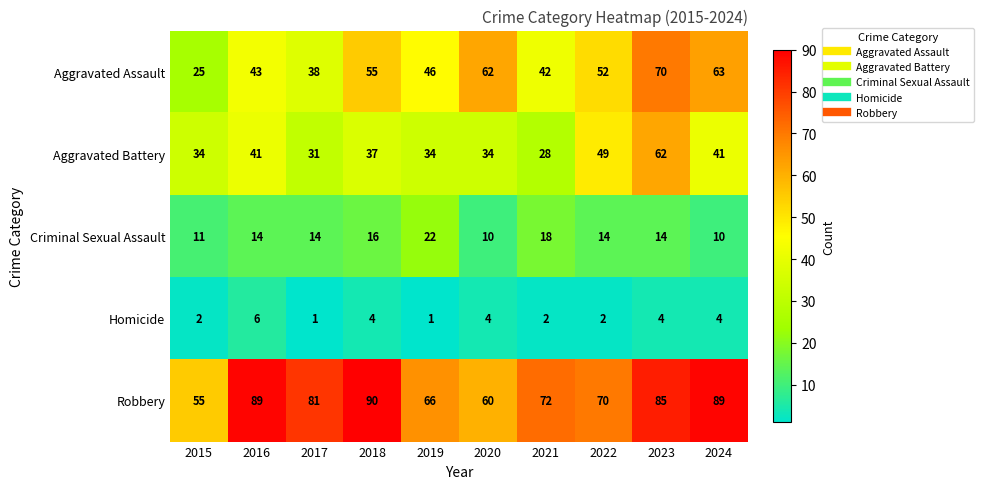

Count the number of data series in this chart.

5